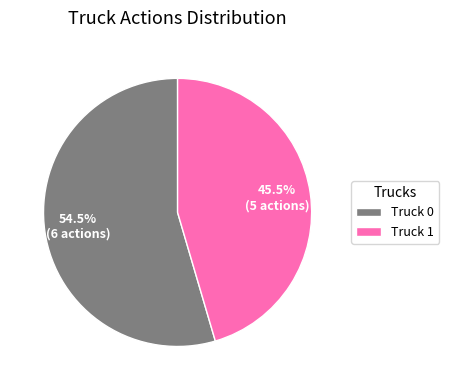

Which has a higher value, Truck 0 or Truck 1?

Truck 0